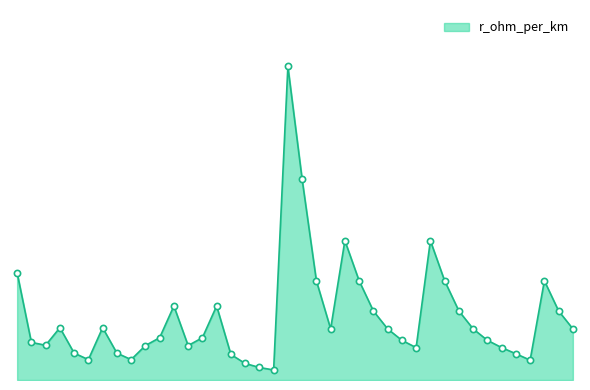

Is this an area chart (filled region under the line)?

Yes